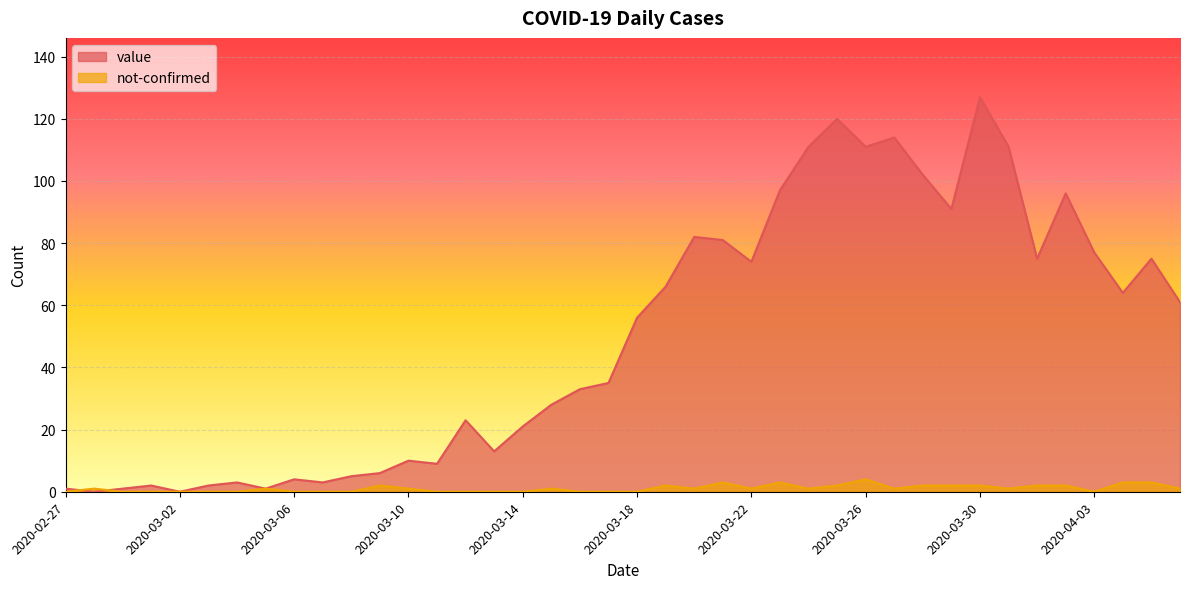

Which series changed the most between 2020-03-12 and 2020-03-31?

value